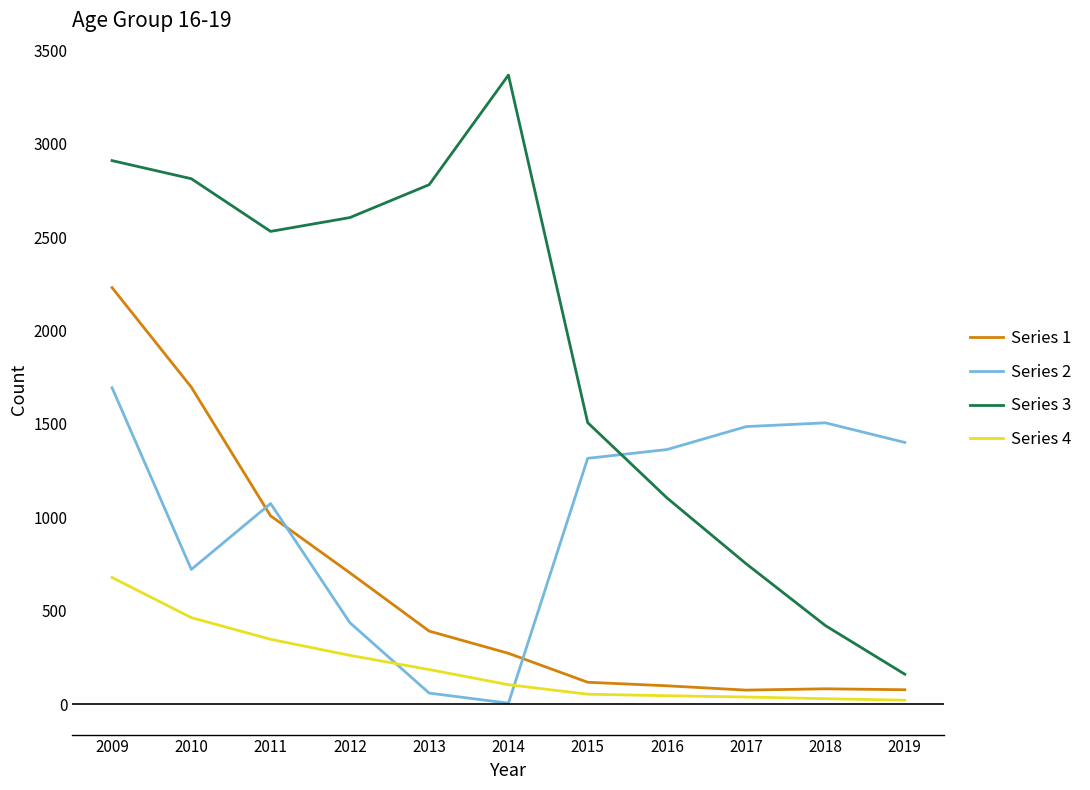

Is it true that Series 1 equals 98 at 2016?

True